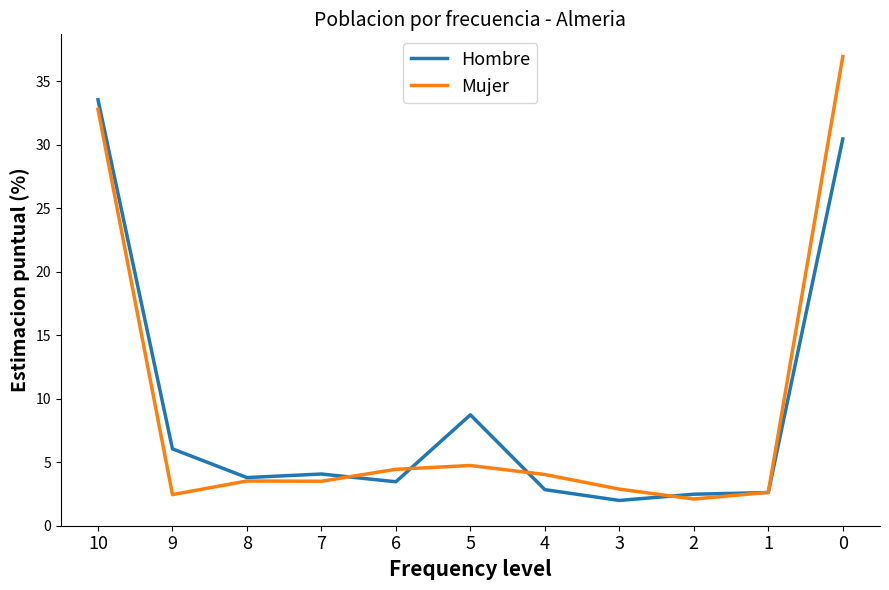

Where is Hombre nearest to the value 17?

5